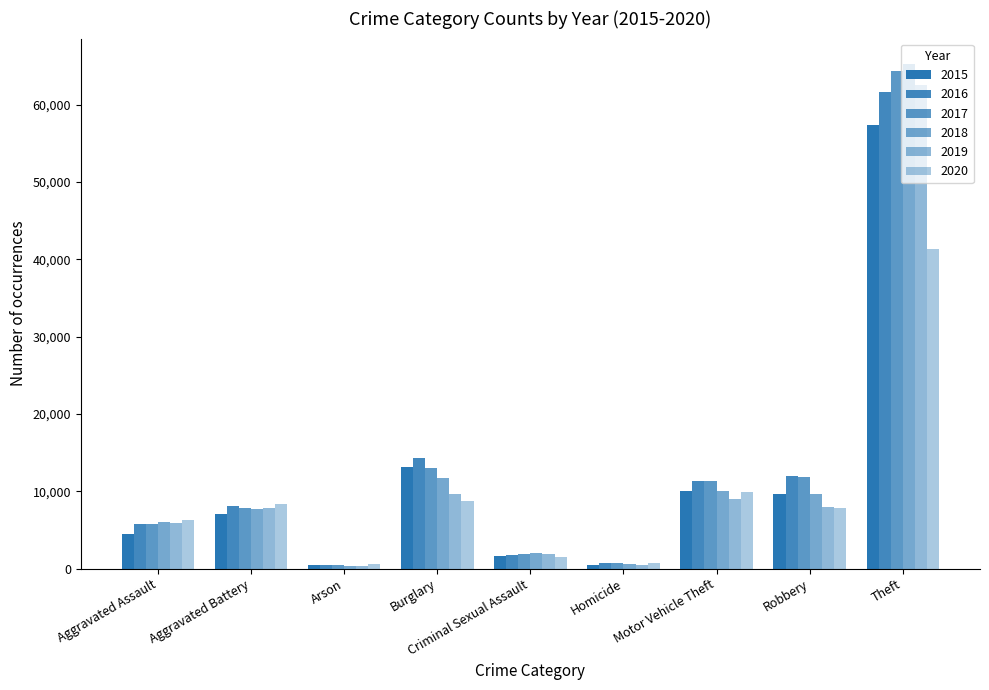

How many categories are shown in the chart?

9